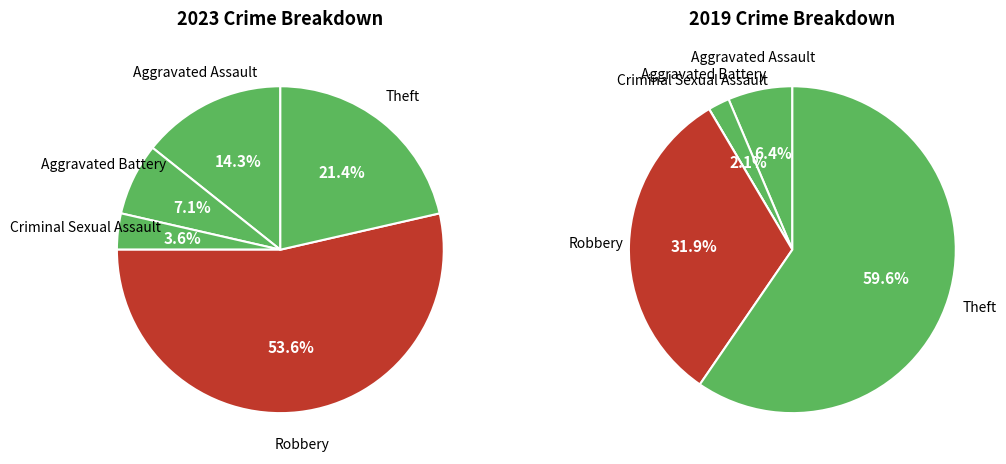

The 3 slice represents 45% of the pie. True or false?

False